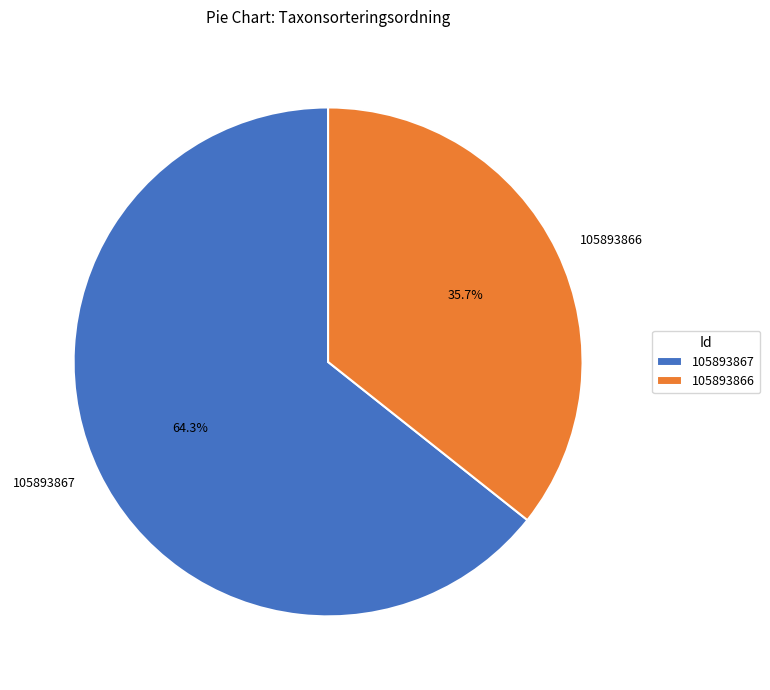

Is there any slice that represents more than half of the pie?

Yes